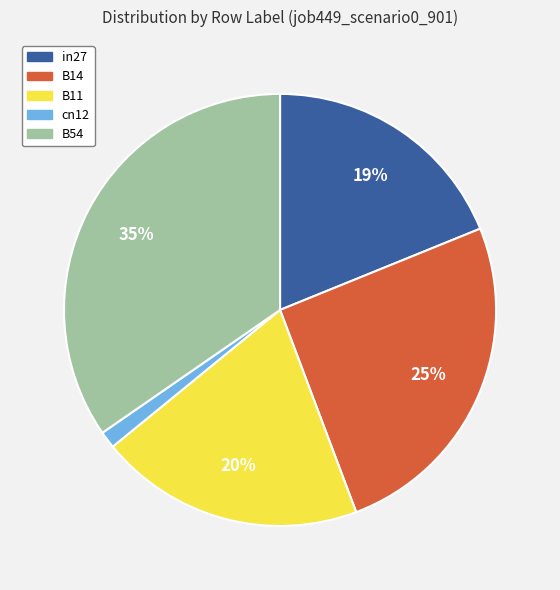

Rank the categories by value from lowest to highest.

cn12, in27, B11, B14, B54